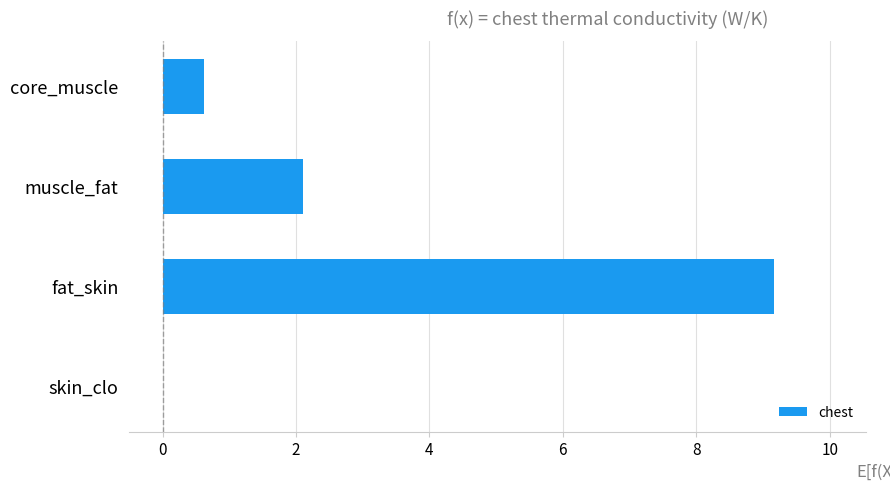

At which category does the chart reach its peak across all series?

fat_skin